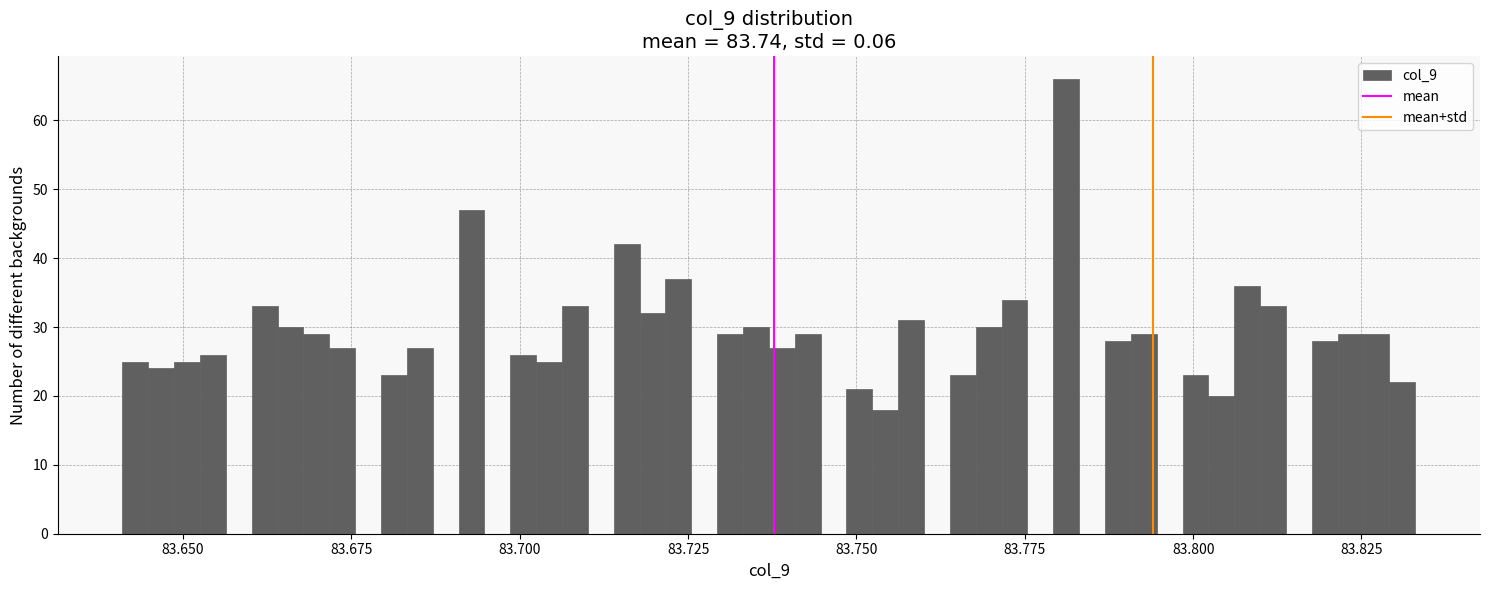

Around what value on the x-axis is the tallest bar? Give the approximate position of its centre, as read against the axis.

83.780